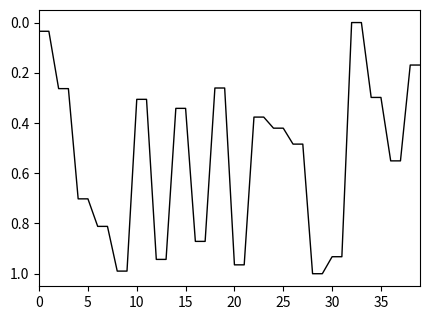

What is the difference between the maximum and minimum values?

1.0